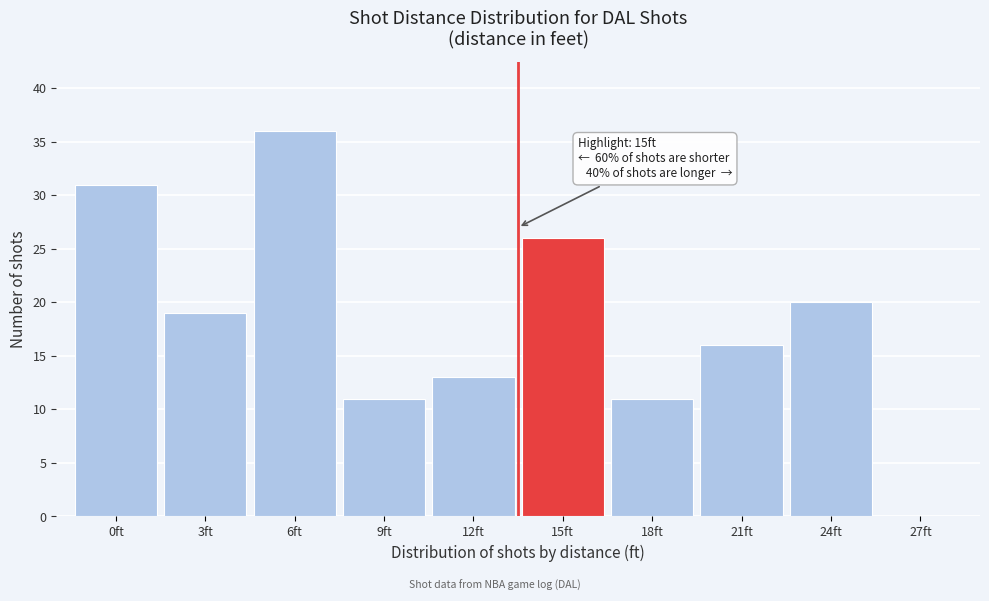

Reading left to right, transcribe all the data shown in this chart.

0ft=31	3ft=19	6ft=36	9ft=11	12ft=13	15ft=26	18ft=11	21ft=16	24ft=20	27ft=0